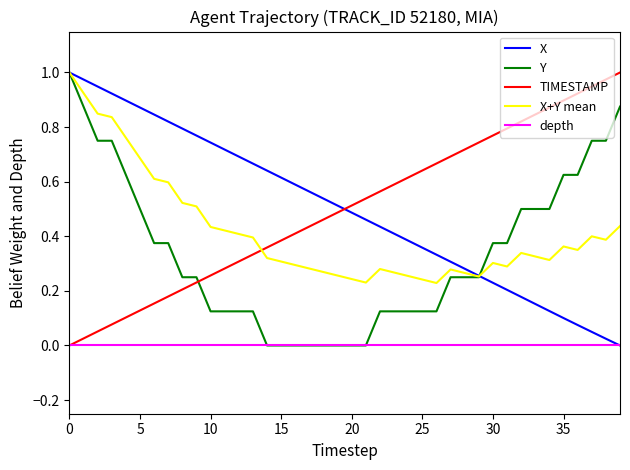

True or false: X and TIMESTAMP intersect in this chart.

True